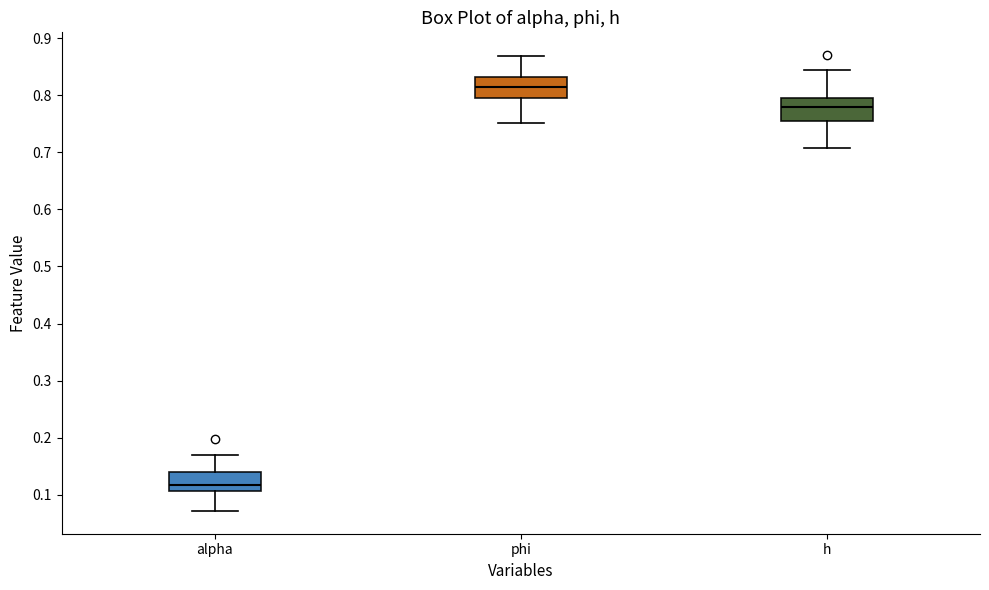

Where does the upper whisker of the box for alpha end on the y-axis? The values are not printed on the chart, so give them approximately, as read against the axis.

0.17